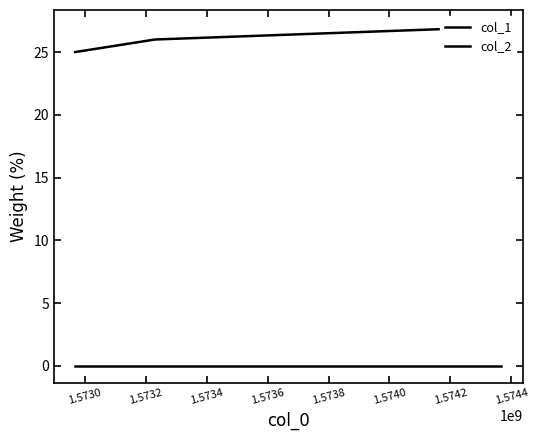

Is the value of col_1 at 1.5728 greater than the value of col_2 at 1.5728?

Yes